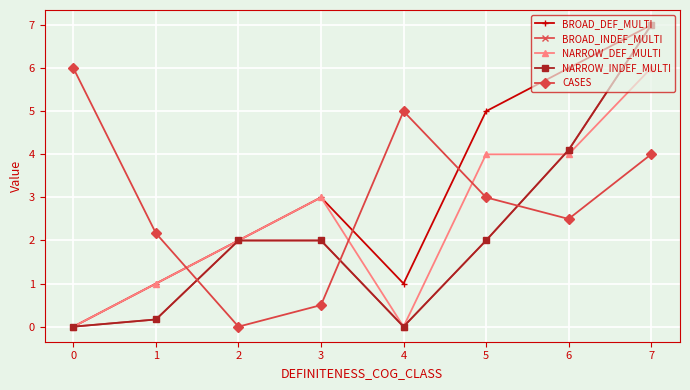

Reading left to right, list all the values displayed in this chart.

BROAD_DEF_MULTI: 0.0	1.0	2.0	3.0	1.0	5.0	6.0	7.0
BROAD_INDEF_MULTI: 0.0	0.2	2.0	2.0	0.0	2.0	4.1	7.0
NARROW_DEF_MULTI: 0.0	1.0	2.0	3.0	0.0	4.0	4.0	6.0
NARROW_INDEF_MULTI: 0.0	0.2	2.0	2.0	0.0	2.0	4.1	7.0
CASES: 6.0	2.2	0.0	0.5	5.0	3.0	2.5	4.0